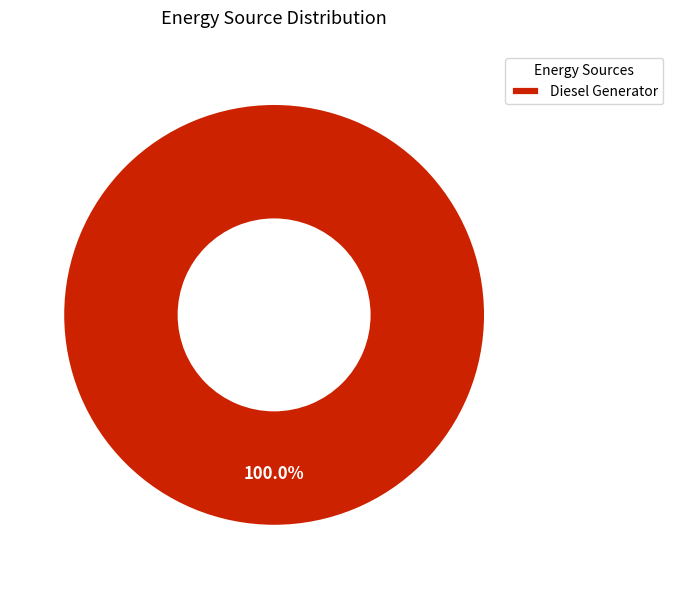

Rank the categories by value from highest to lowest.

Diesel Generator